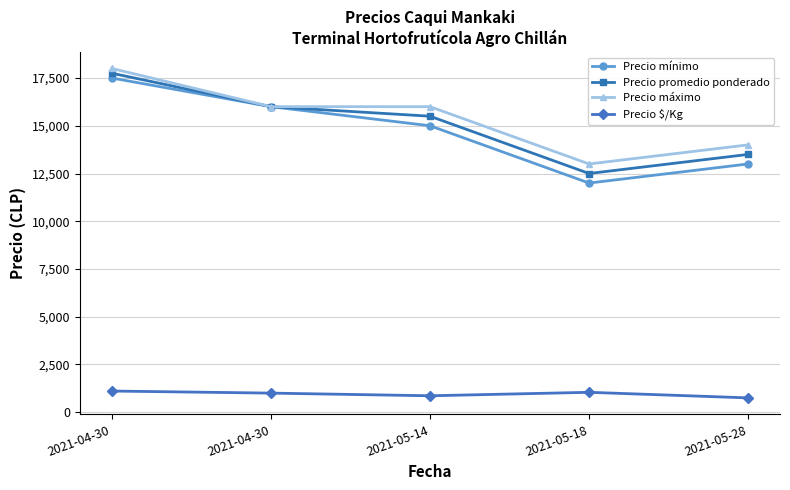

Read the Precio máximo value at 2021-05-14.

16000